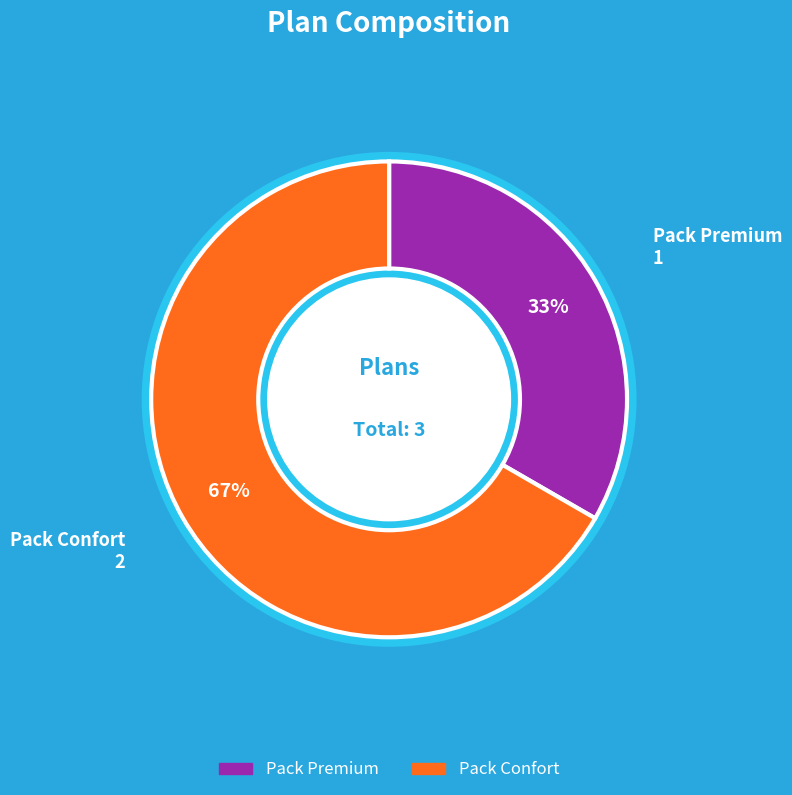

Do Pack Confort and Pack Premium together represent more than half of the pie?

Yes